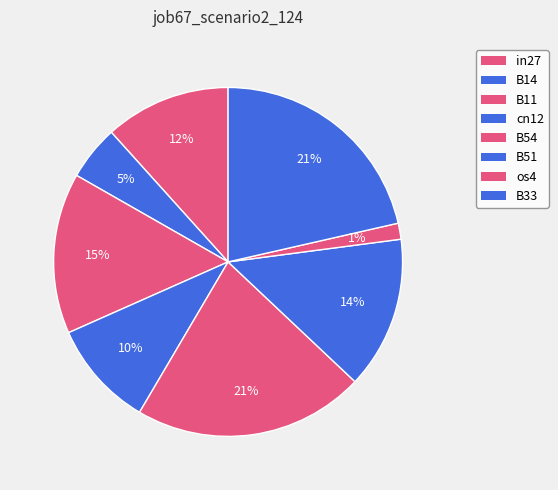

What is the smallest slice in the pie chart?

os4